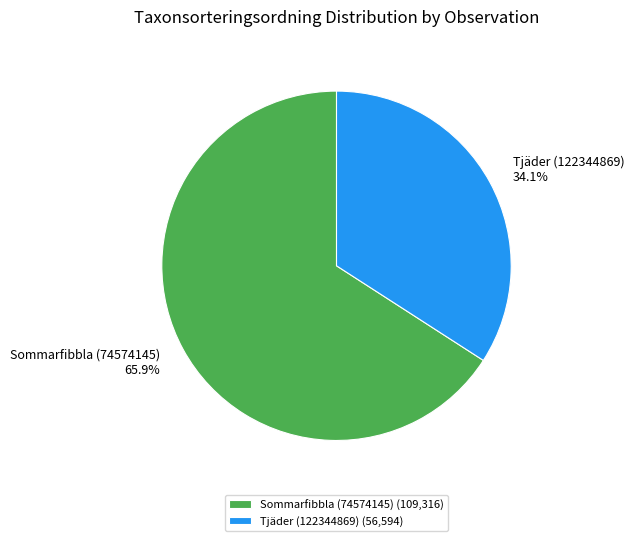

Between Tjäder (122344869) and Sommarfibbla (74574145), which is larger?

Sommarfibbla (74574145)